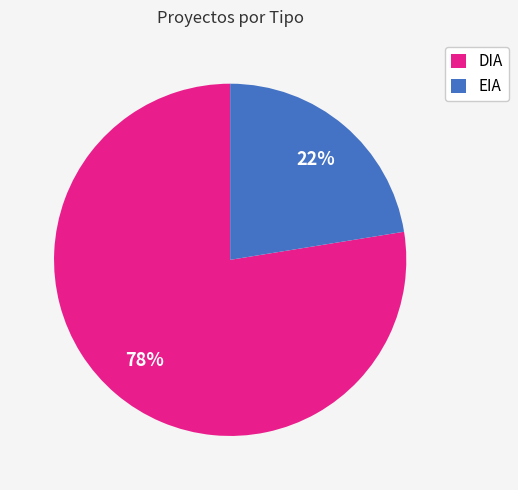

Which category has the smallest portion of the pie?

EIA